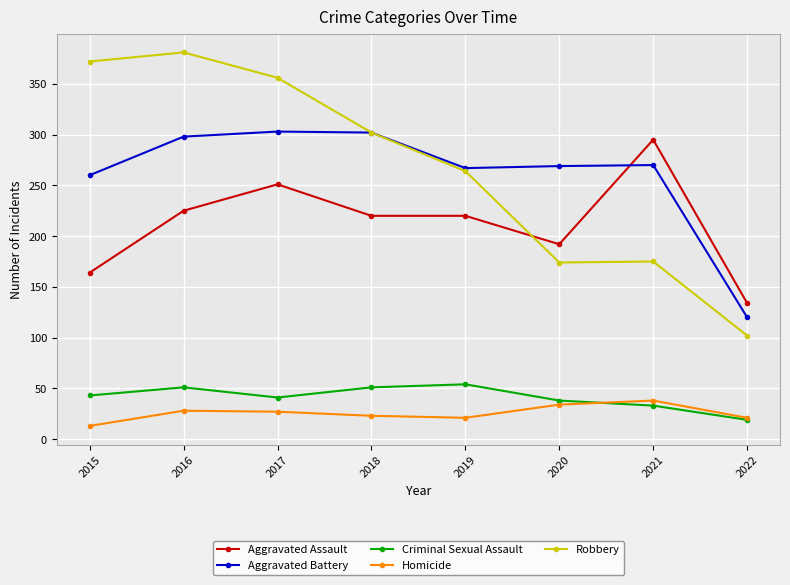

What is the maximum value for Criminal Sexual Assault?

54